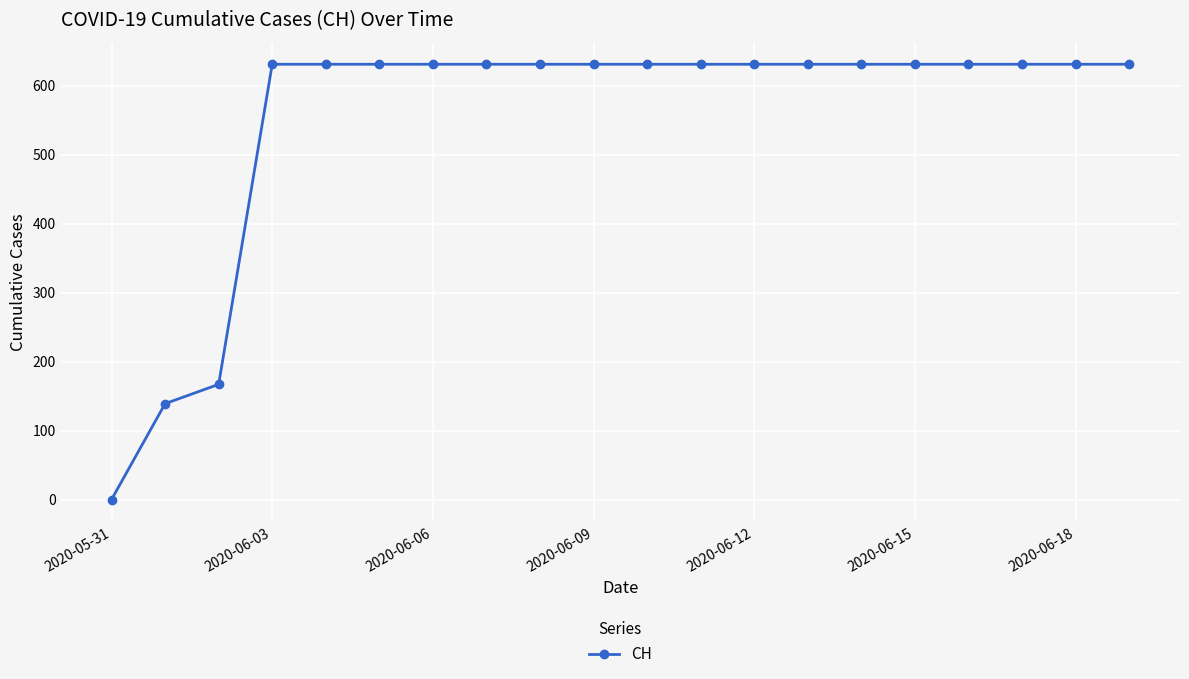

Reading left to right, what are all the values shown in this chart?

0	139	167	631	631	631	631	631	631	631	631	631	631	631	631	631	631	631	631	631